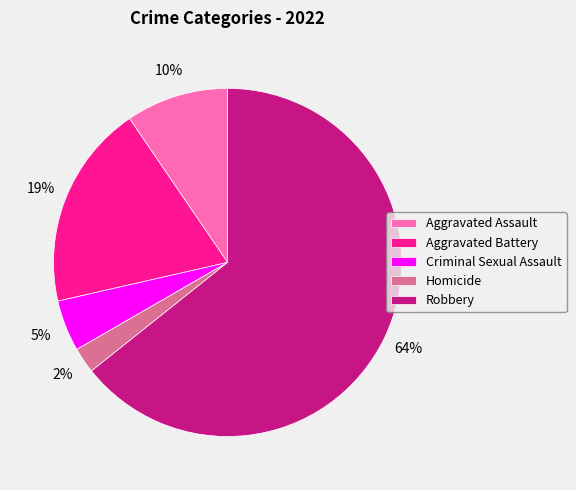

Count the number of slices in the pie.

5